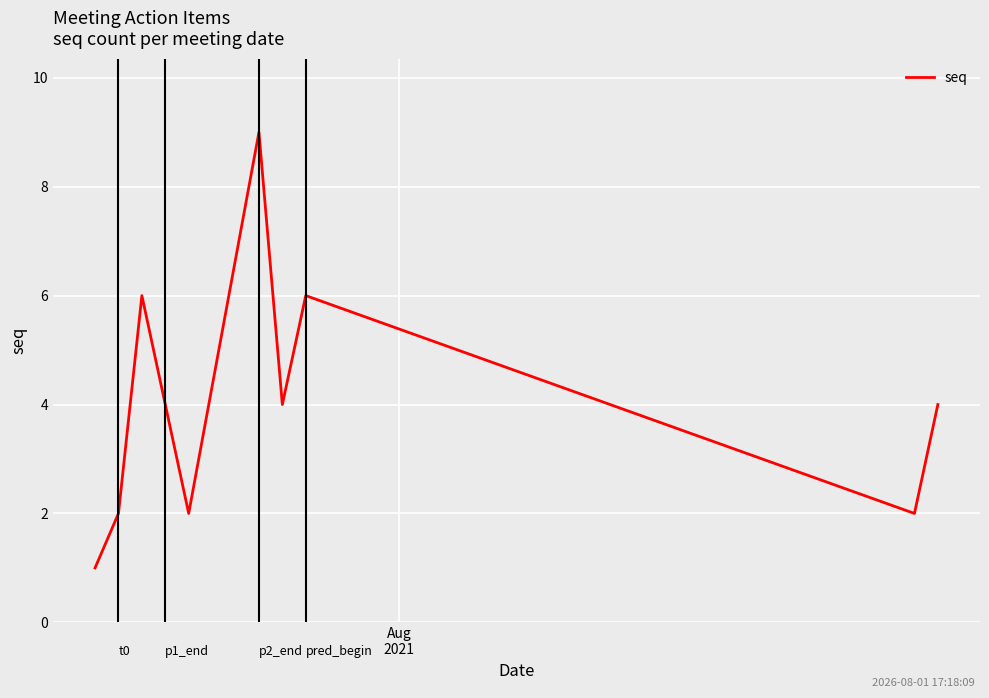

At which category does the data reach its first local peak?

2